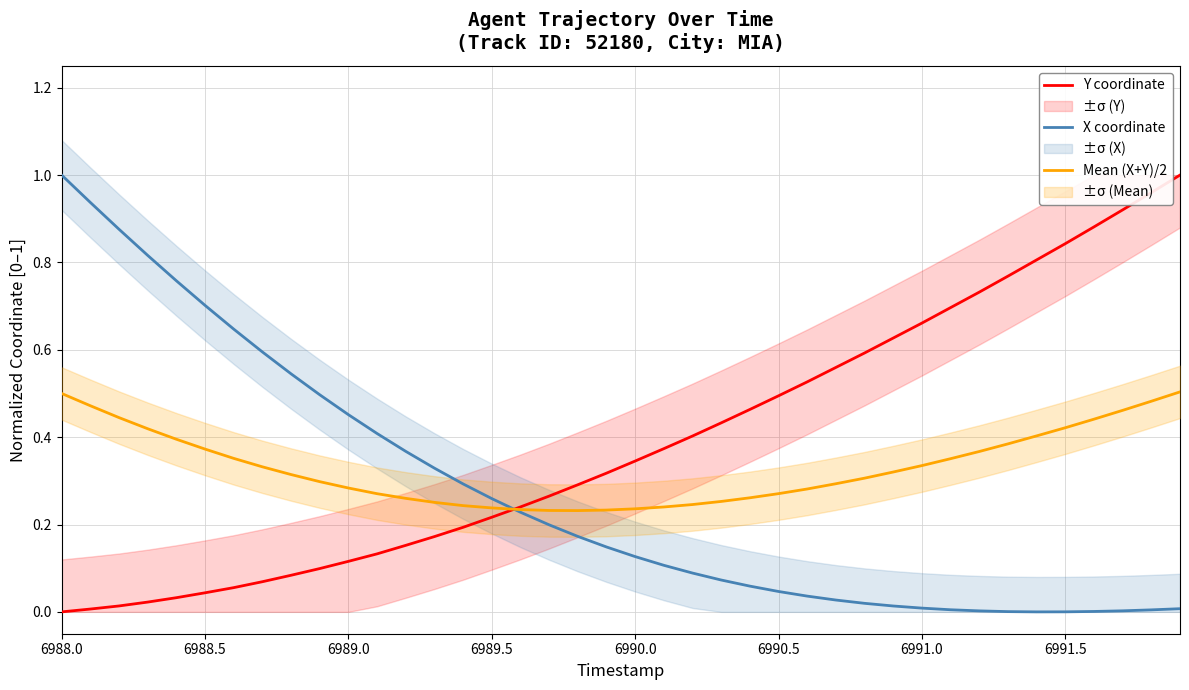

The Y coordinate series shows 0.2 at 6990.0. True or false?

False